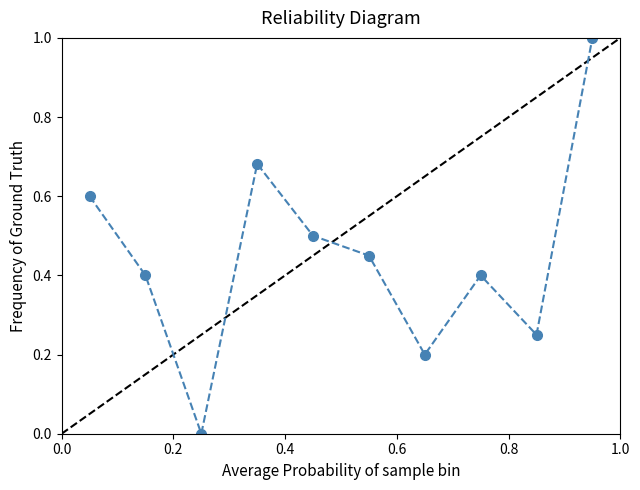

What is the average value?

0.4